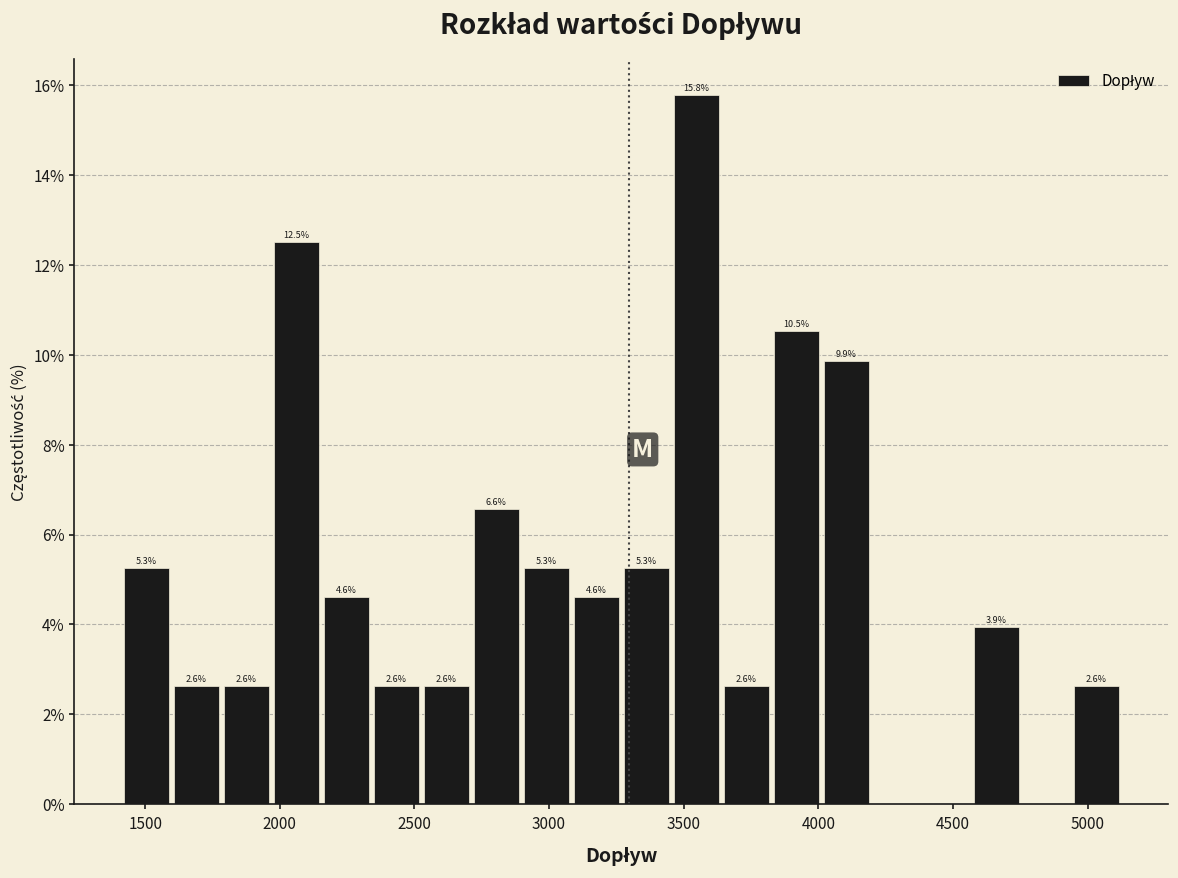

Read against the x-axis, roughly where is the centre of the tallest bar?

3550